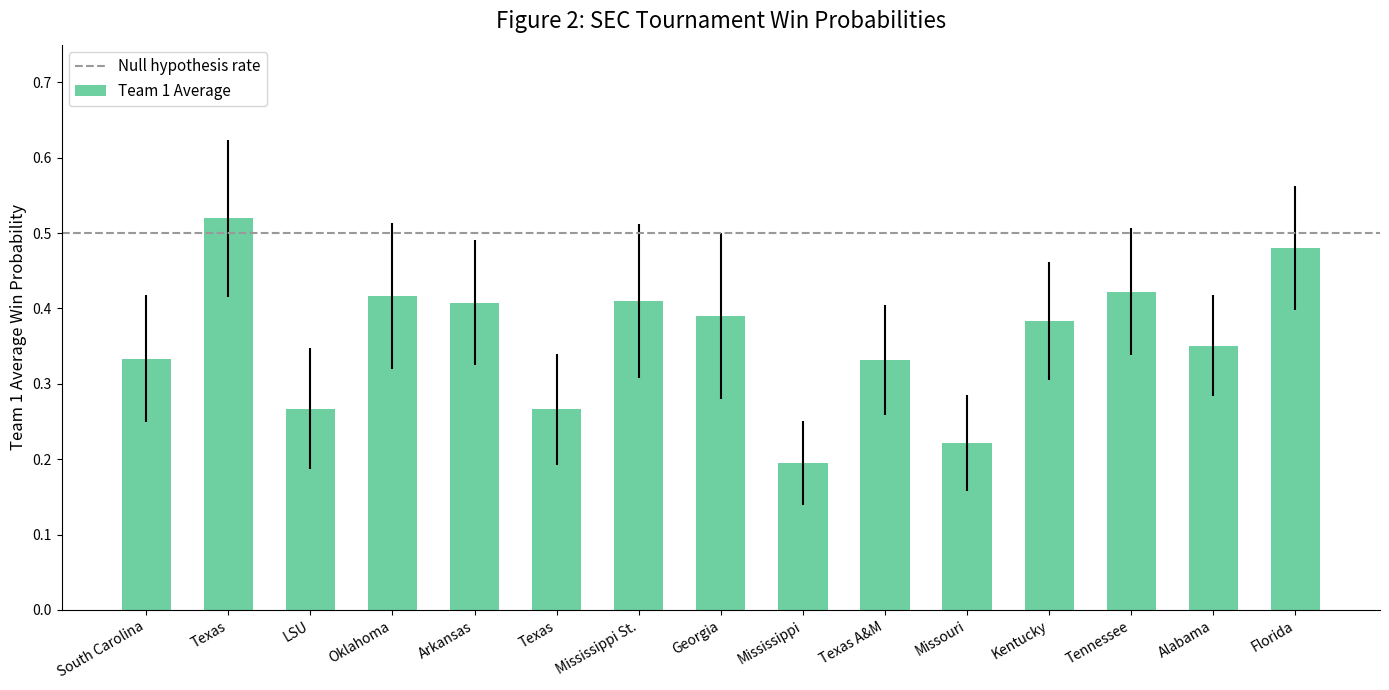

What is the change in value from South Carolina to Tennessee?

+0.1